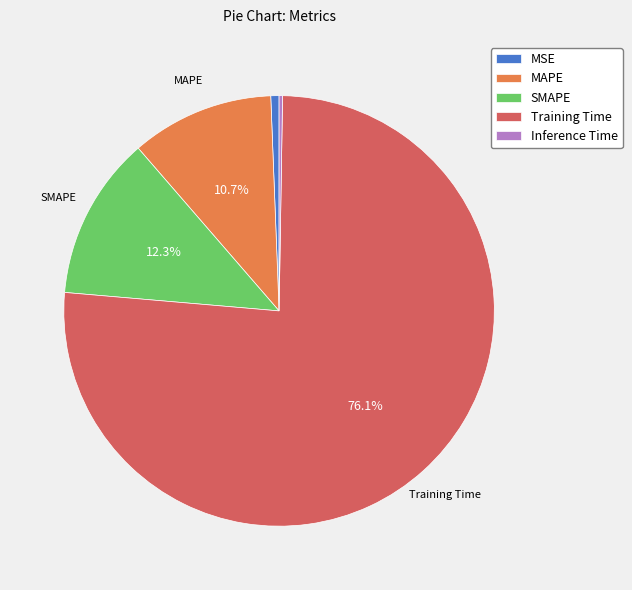

Between SMAPE and MSE, which is larger?

SMAPE